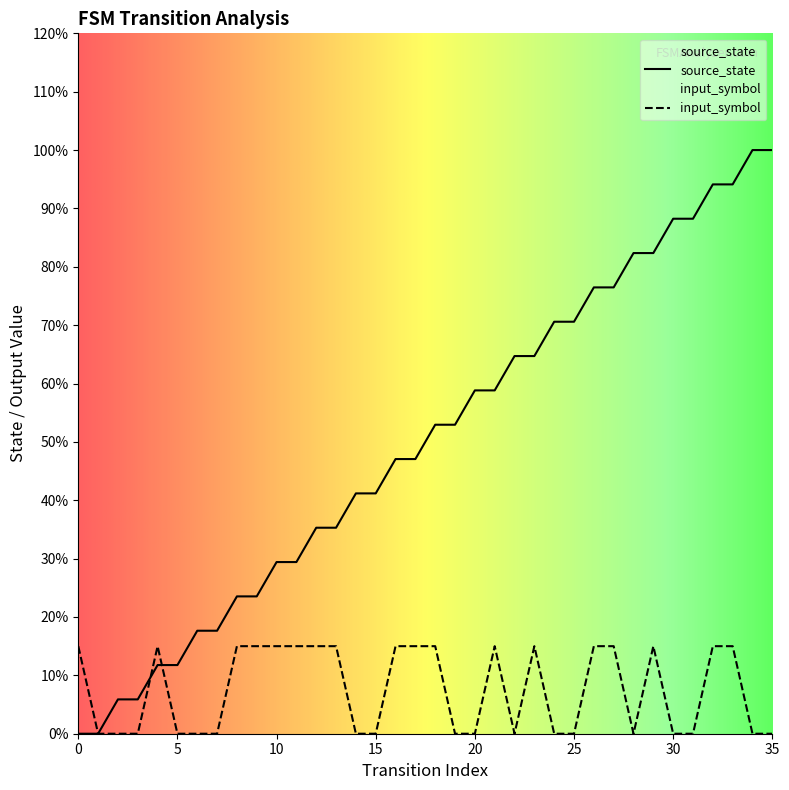

How many interior local valleys does the input_symbol_num series have?

2